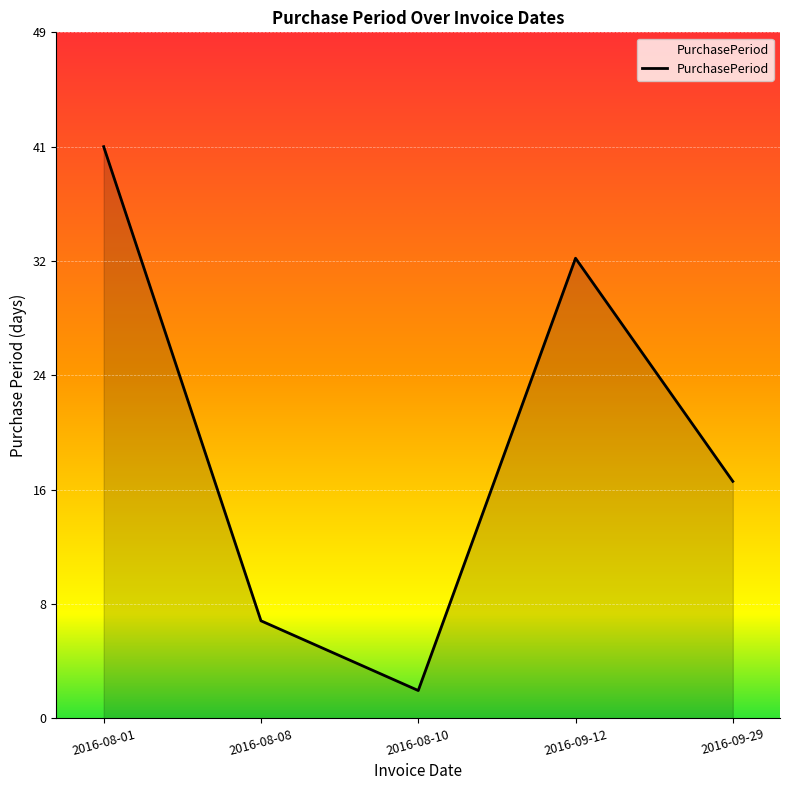

What is the sum of the values at 2016-09-29 and 2016-09-12?

50